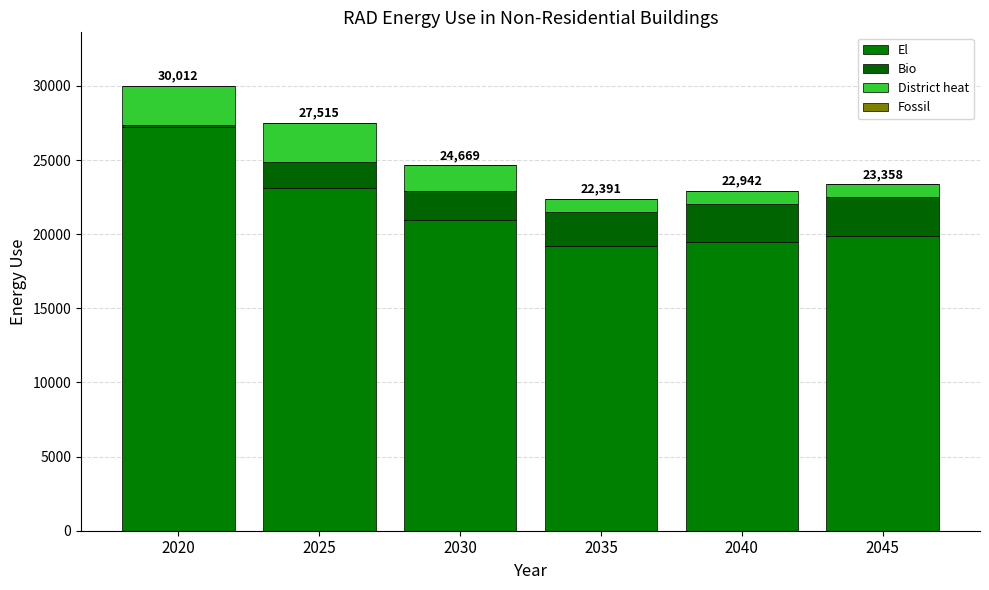

The District heat series shows 1755.8 at 2030. True or false?

True